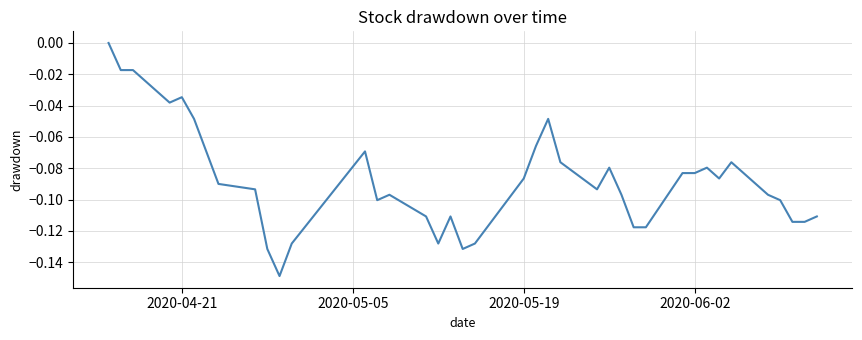

How many lines are shown in the chart?

1